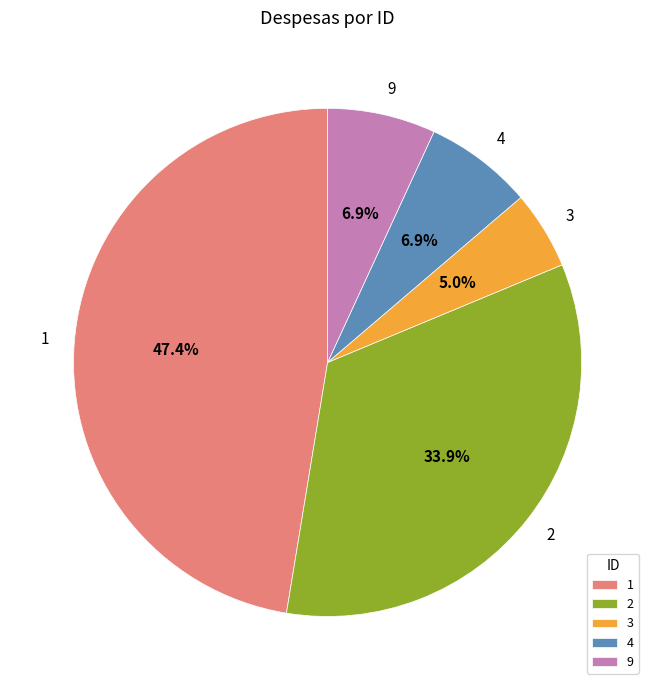

What portion of the pie excludes 9?

93.1%